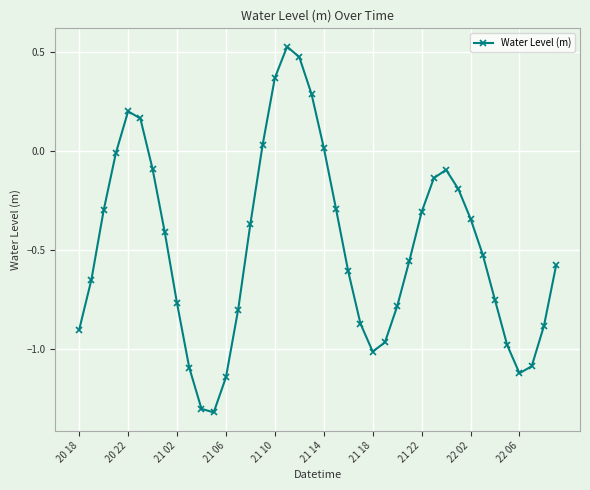

What is the value of the 32nd point from the left?

-0.2